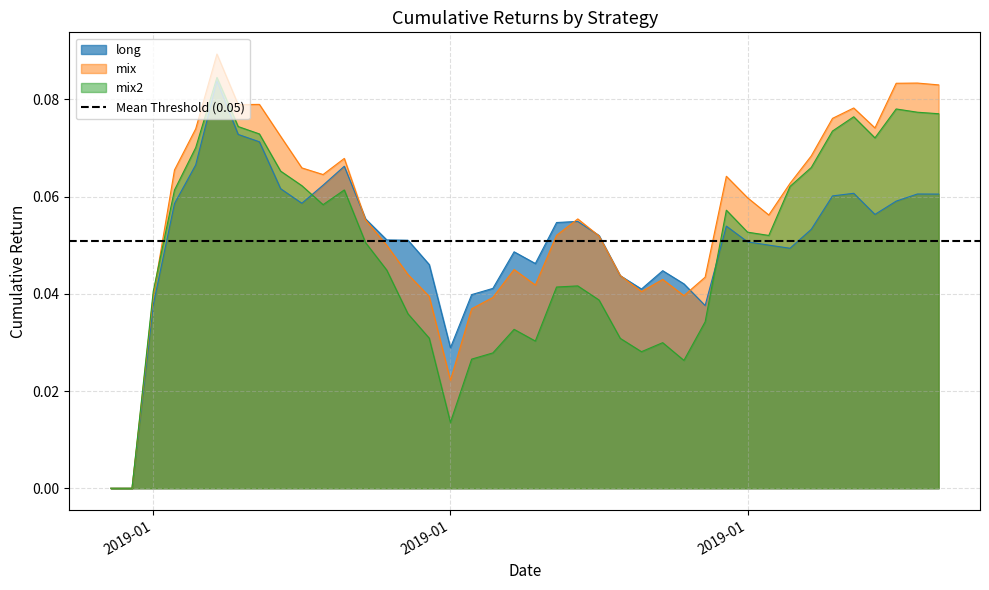

How many categories are shown in the chart?

40